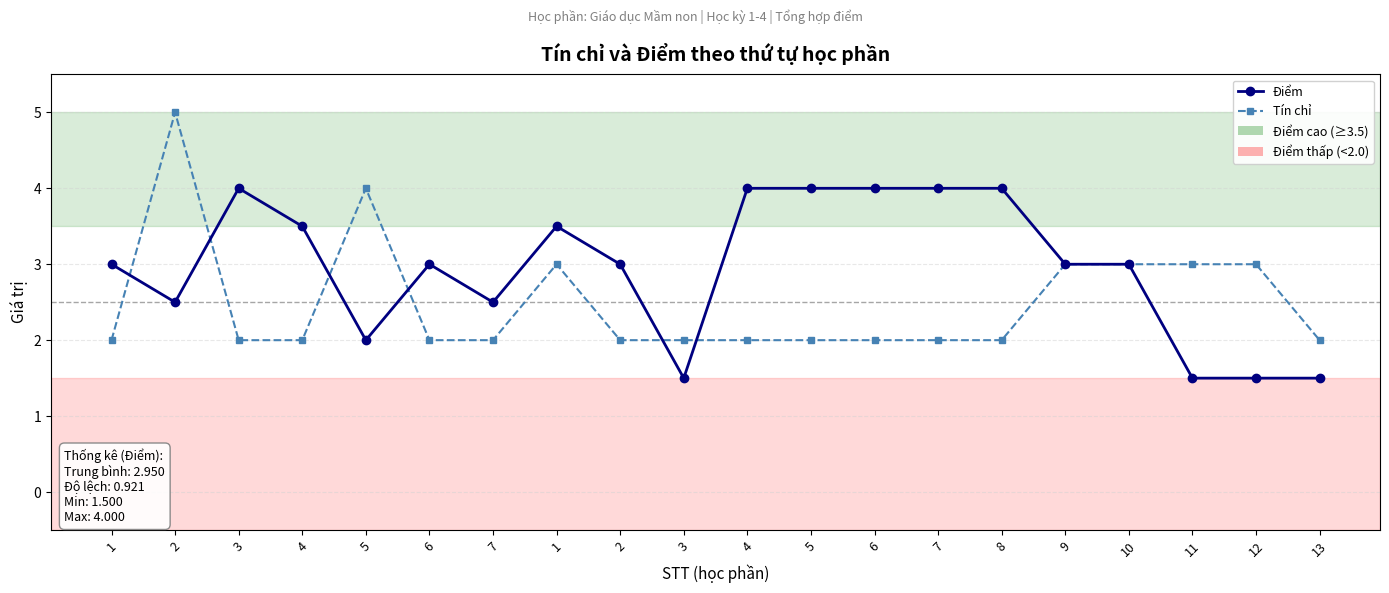

How many series are shown in this chart?

2